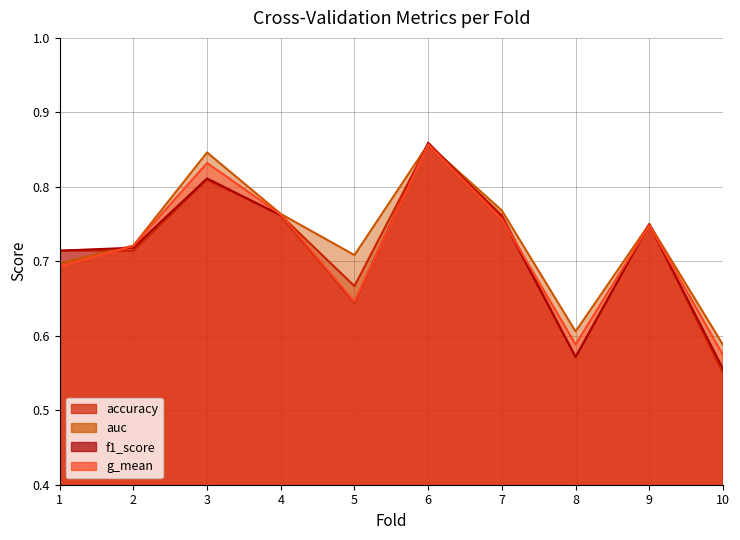

What is the greatest value displayed?

0.9